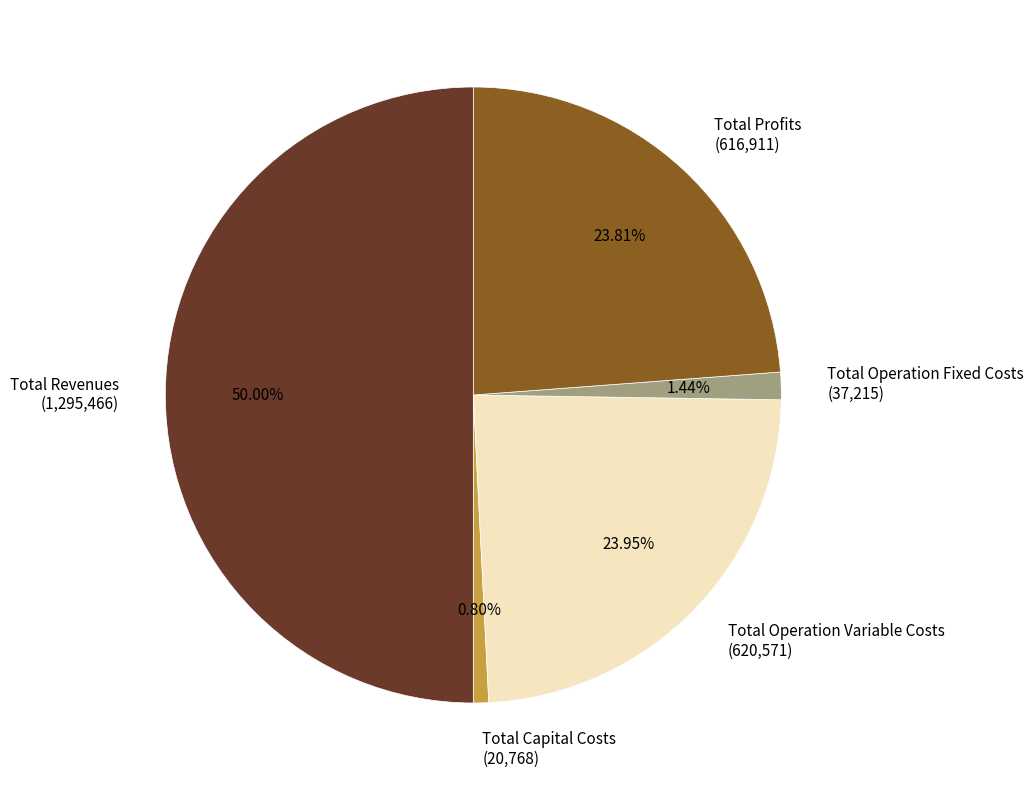

To the nearest percent, what is the average slice percentage?

20%